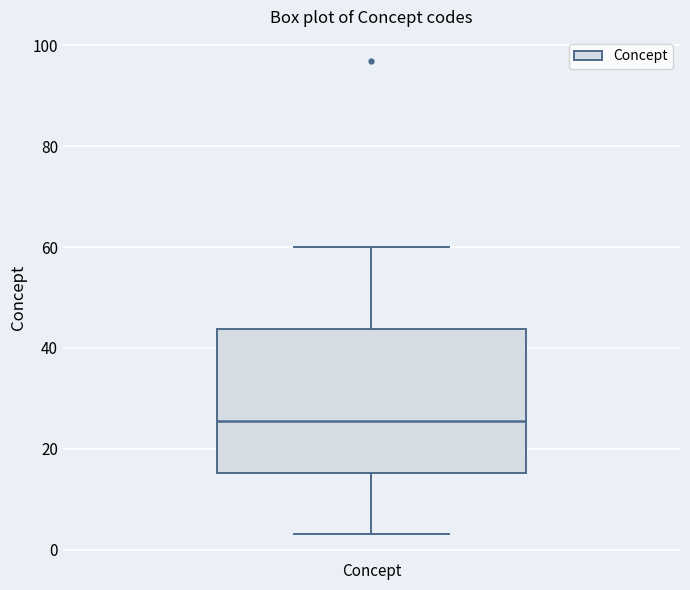

Where does the median line of the box for Concept sit on the y-axis? The values are not printed on the chart, so give them approximately, as read against the axis.

26